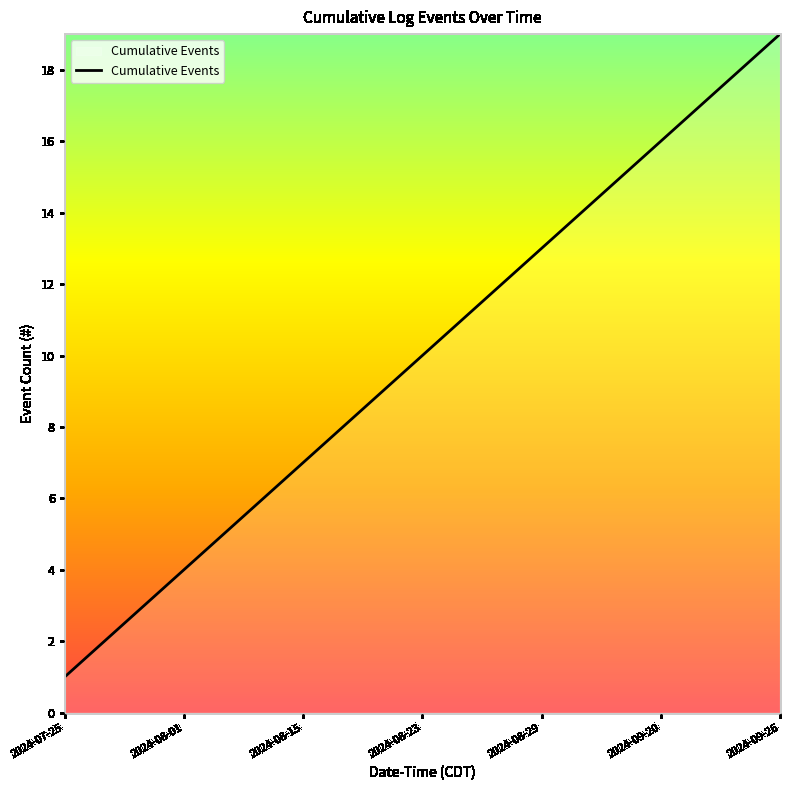

What is the maximum value shown in the chart?

19